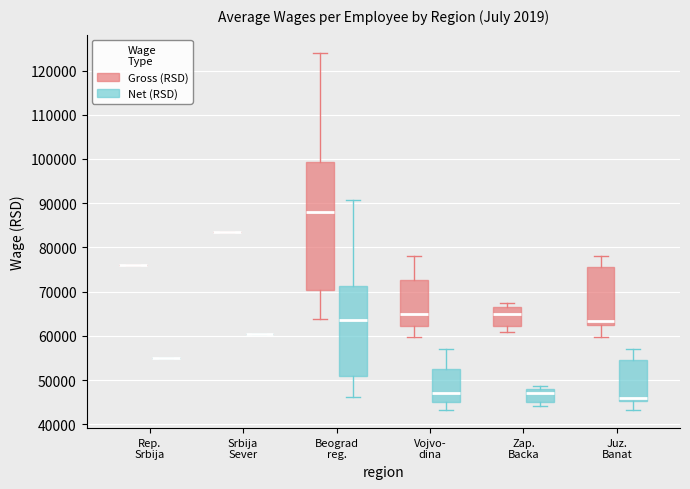

Reading left to right, transcribe this box plot: for each box, give where its median line is, the range the box spans, and where its two whiskers end, as read against the y-axis. The values are not printed on the chart, so give them approximately, as read against the axis.

Rep. Srbija (Gross (RSD)): box collapsed to a line at 76000, whiskers 76000 to 76000
Rep. Srbija (Net (RSD)): box collapsed to a line at 55000, whiskers 55000 to 55000
Srbija Sever (Gross (RSD)): box collapsed to a line at 84000, whiskers 84000 to 84000
Srbija Sever (Net (RSD)): box collapsed to a line at 60000, whiskers 60000 to 60000
Beograd reg. (Gross (RSD)): median 88000, box 70000 to 99000, whiskers 64000 to 124000
Beograd reg. (Net (RSD)): median 64000, box 51000 to 71000, whiskers 46000 to 91000
Vojvo- dina (Gross (RSD)): median 65000, box 62000 to 73000, whiskers 60000 to 78000
Vojvo- dina (Net (RSD)): median 47000, box 45000 to 53000, whiskers 43000 to 57000
Zap. Backa (Gross (RSD)): median 65000, box 62000 to 66000, whiskers 61000 to 68000
Zap. Backa (Net (RSD)): median 47000, box 45000 to 48000, whiskers 44000 to 49000
Juz. Banat (Gross (RSD)): median 63000, box 62000 to 76000, whiskers 60000 to 78000
Juz. Banat (Net (RSD)): median 46000, box 45000 to 55000, whiskers 43000 to 57000